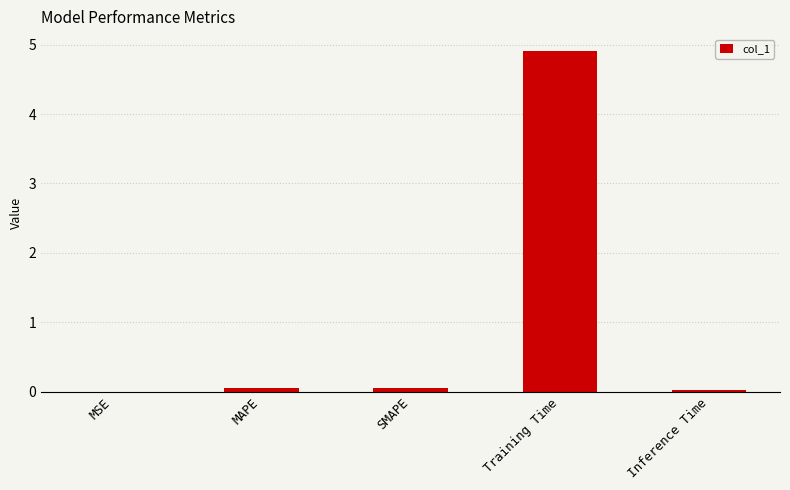

The value at Training Time is 4.9. True or false?

True